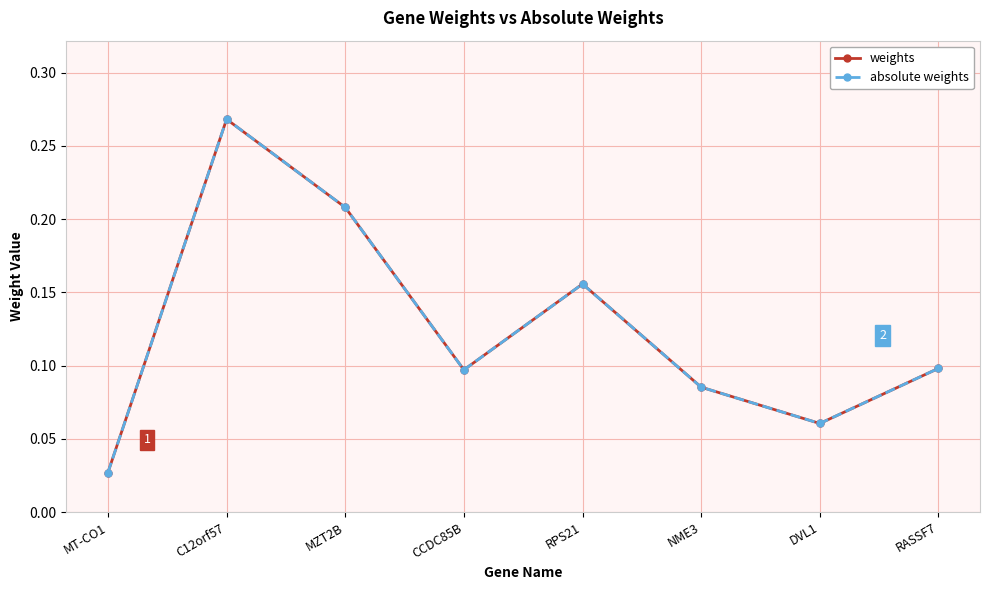

At which category is the sum across all series the highest?

C12orf57